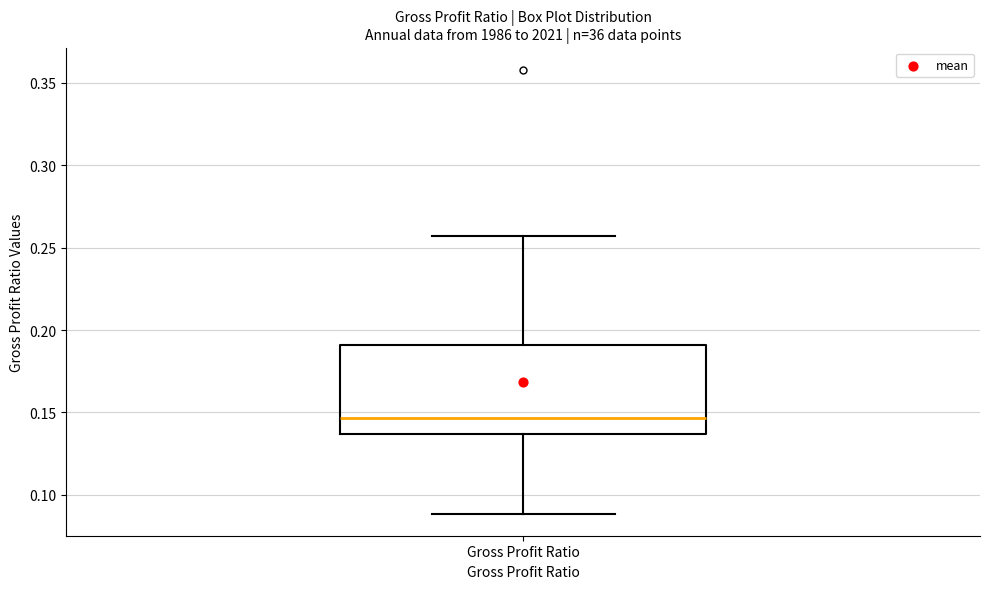

Read this box plot against the y-axis: the position of the median line, the range covered by the box, and the ends of both whiskers. The values are not printed on the chart, so give them approximately, as read against the axis.

median 0.145, box 0.135 to 0.190, whiskers 0.090 to 0.255